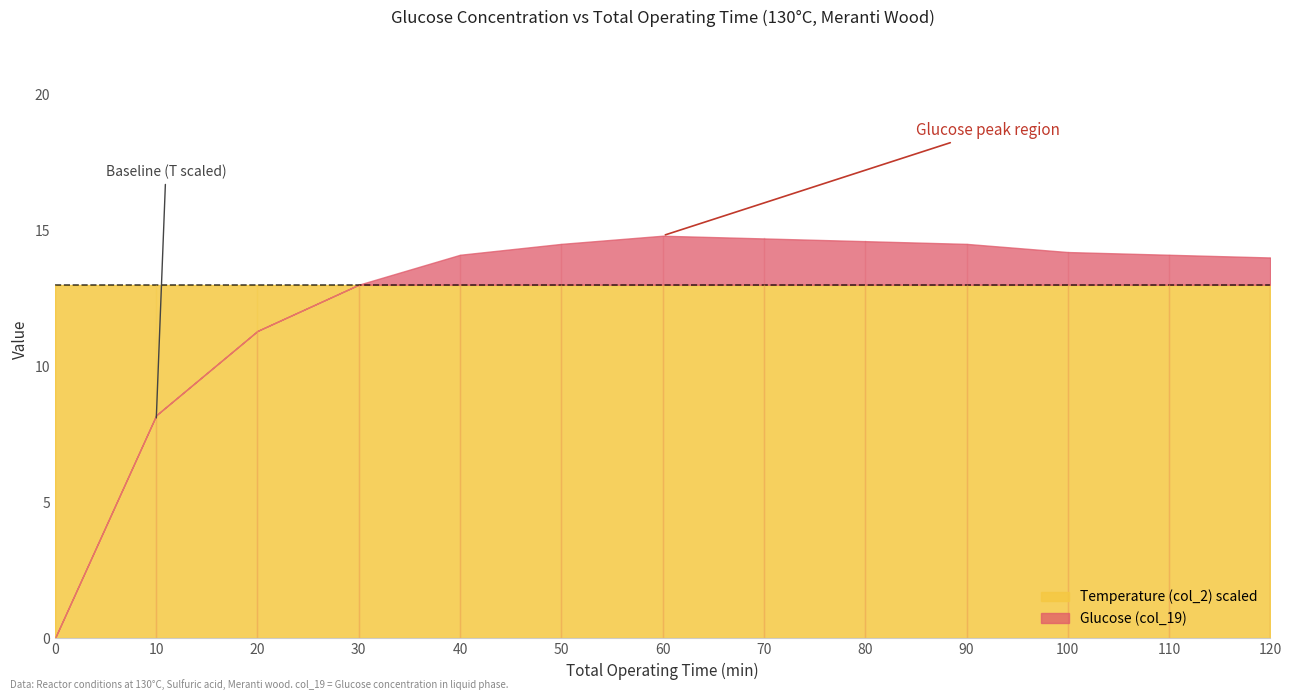

Reading right to left, what are all the values shown in this chart?

Glucose (col_19): 14.0	14.1	14.2	14.5	14.6	14.7	14.8	14.5	14.1	13.0	11.3	8.2	0.0
Temperature (col_2): 13.0	13.0	13.0	13.0	13.0	13.0	13.0	13.0	13.0	13.0	13.0	13.0	13.0